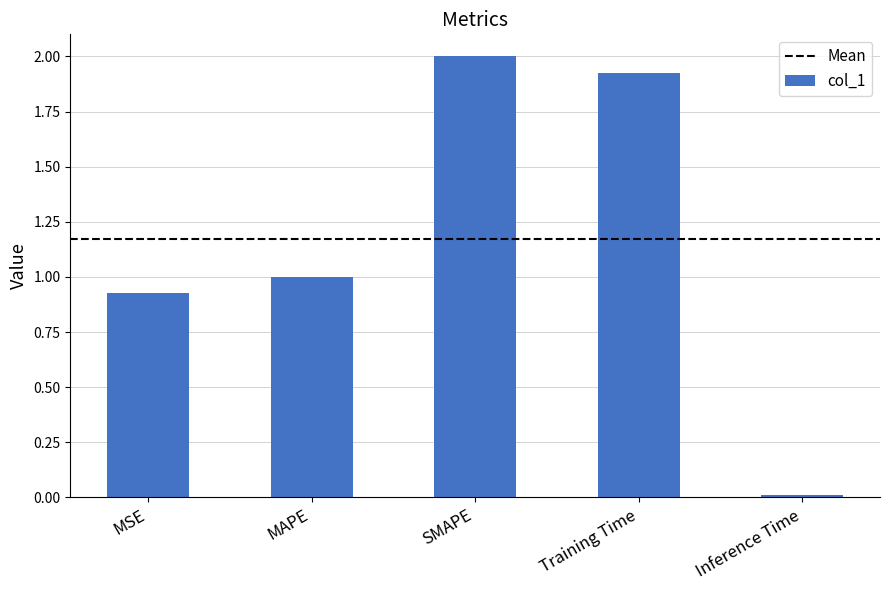

What is the average value?

1.2